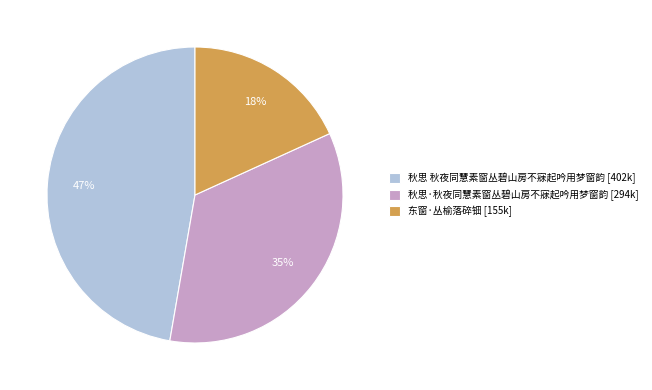

True or false: 秋思 秋夜同慧素窗丛碧山房不寐起吟用梦窗韵 accounts for 47% of the total.

True